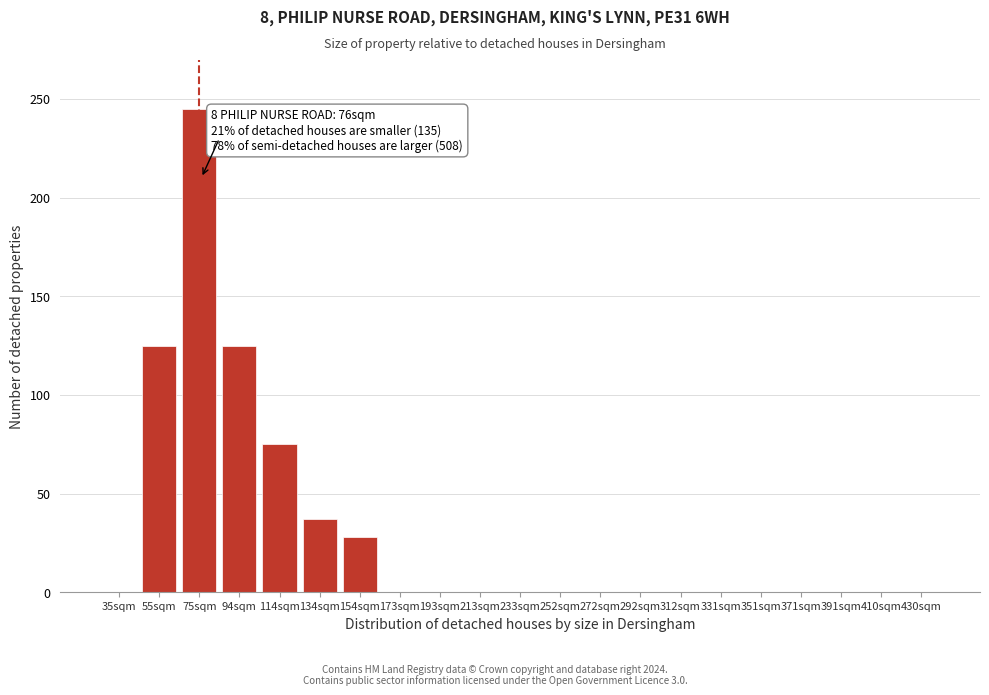

Reading left to right, list all the values displayed in this chart.

35sqm=0	55sqm=125	75sqm=245	94sqm=125	114sqm=75	134sqm=37	154sqm=28	173sqm=0	193sqm=0	213sqm=0	233sqm=0	252sqm=0	272sqm=0	292sqm=0	312sqm=0	331sqm=0	351sqm=0	371sqm=0	391sqm=0	410sqm=0	430sqm=0